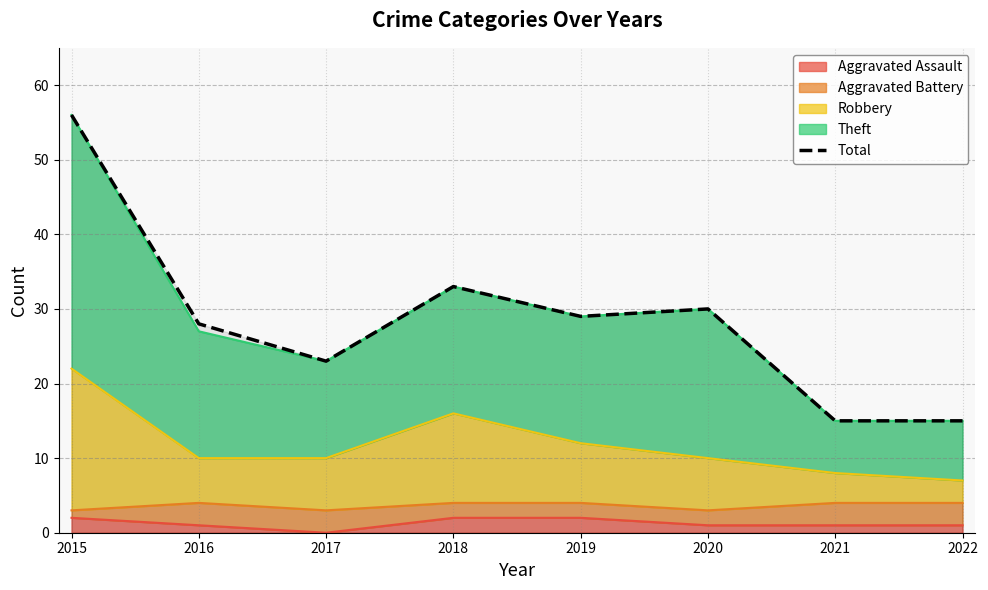

Which label corresponds to the largest value in the chart?

2015